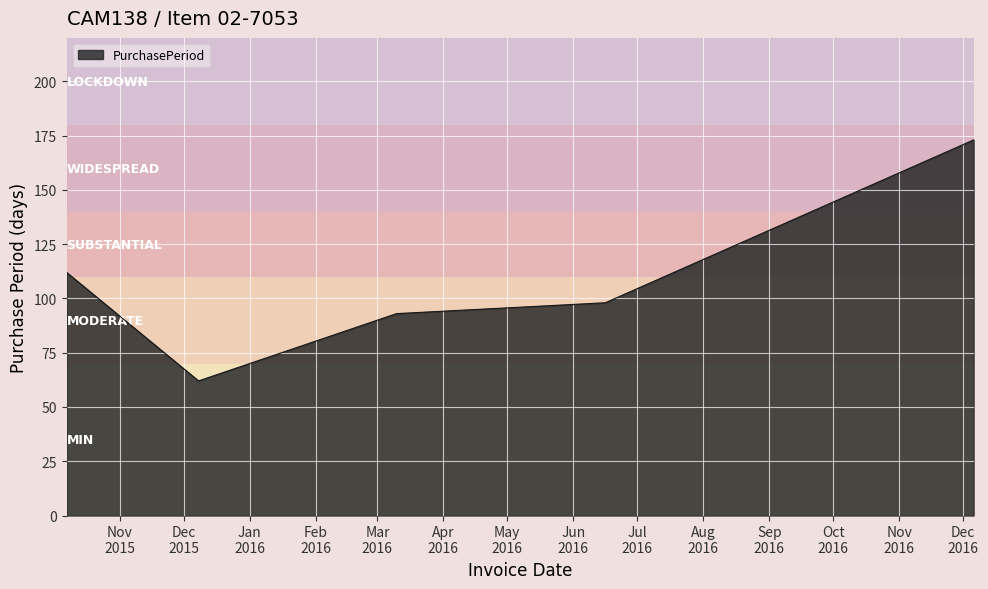

True or false: the data has more than 2 interior local peaks.

False